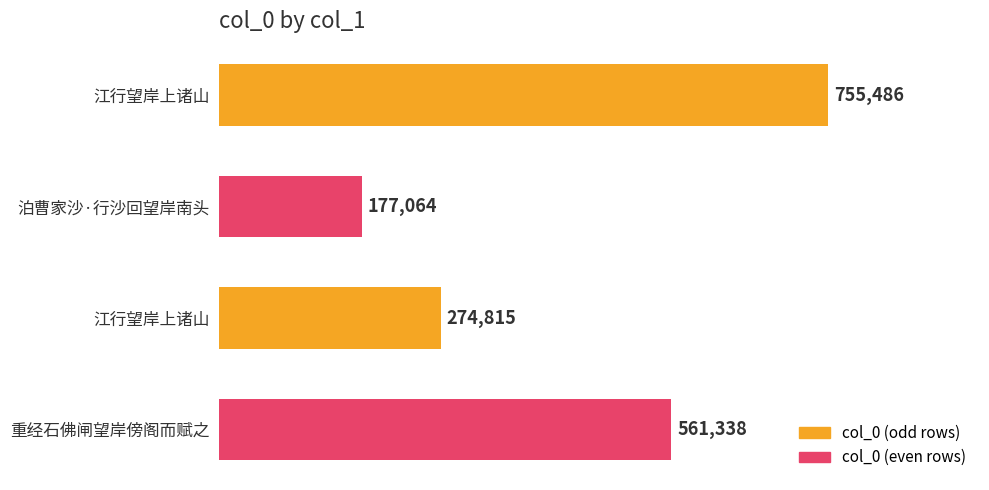

How many series are shown in this chart?

1